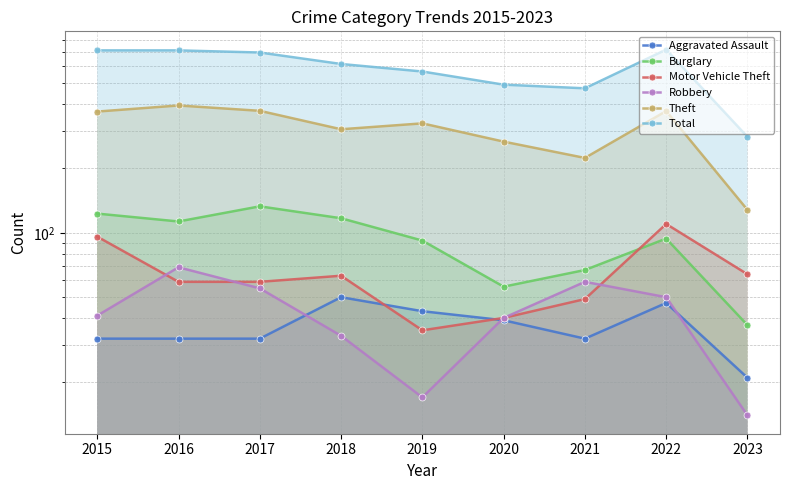

At which category does Robbery reach its first local valley?

2019